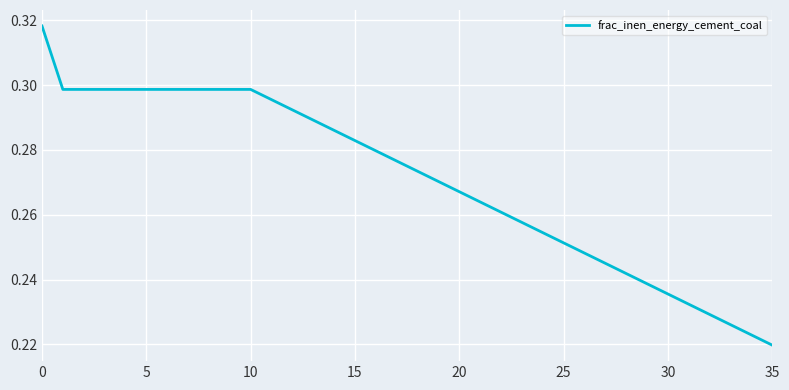

Which category has the lowest value across all series?

35